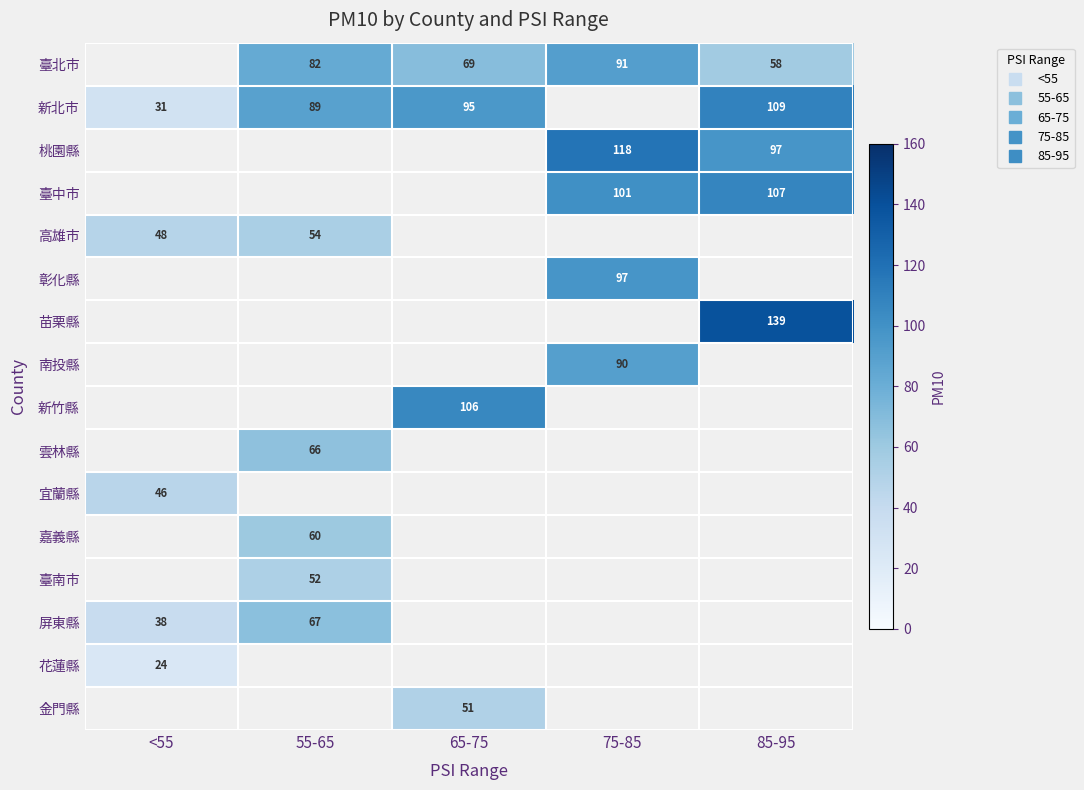

Between <55 and 65-75, which is larger?

65-75